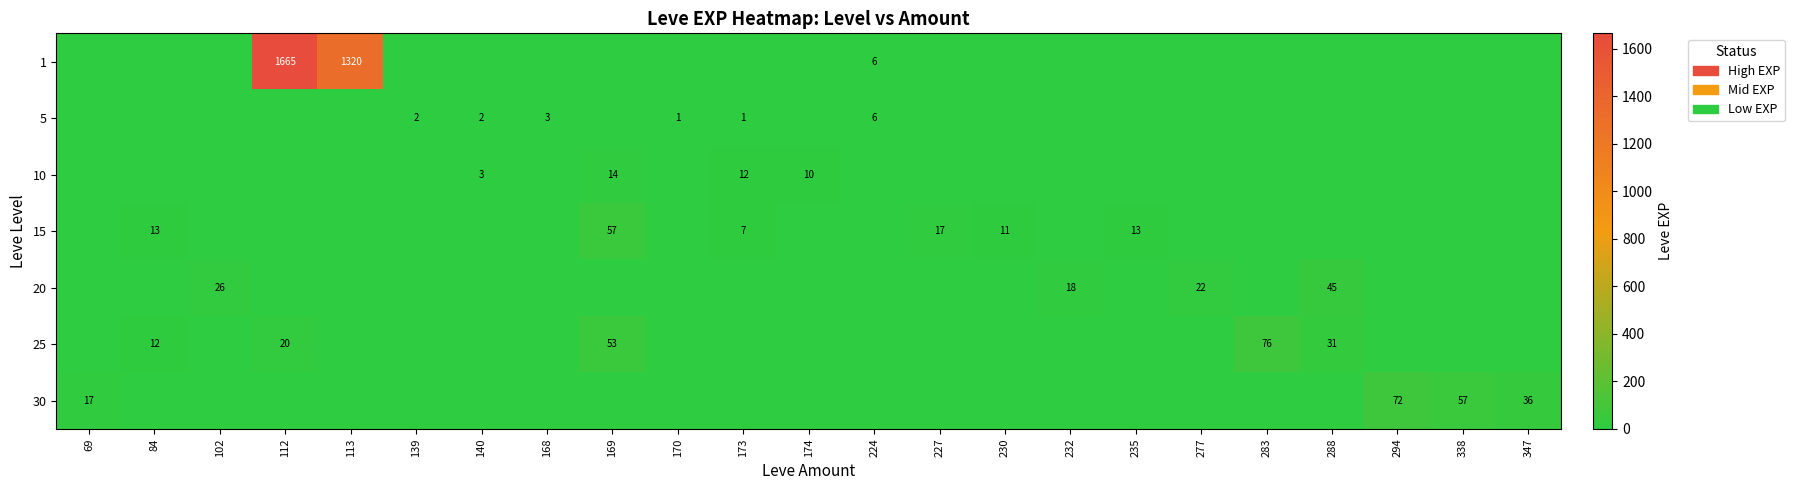

Which label corresponds to the largest value in the chart?

112